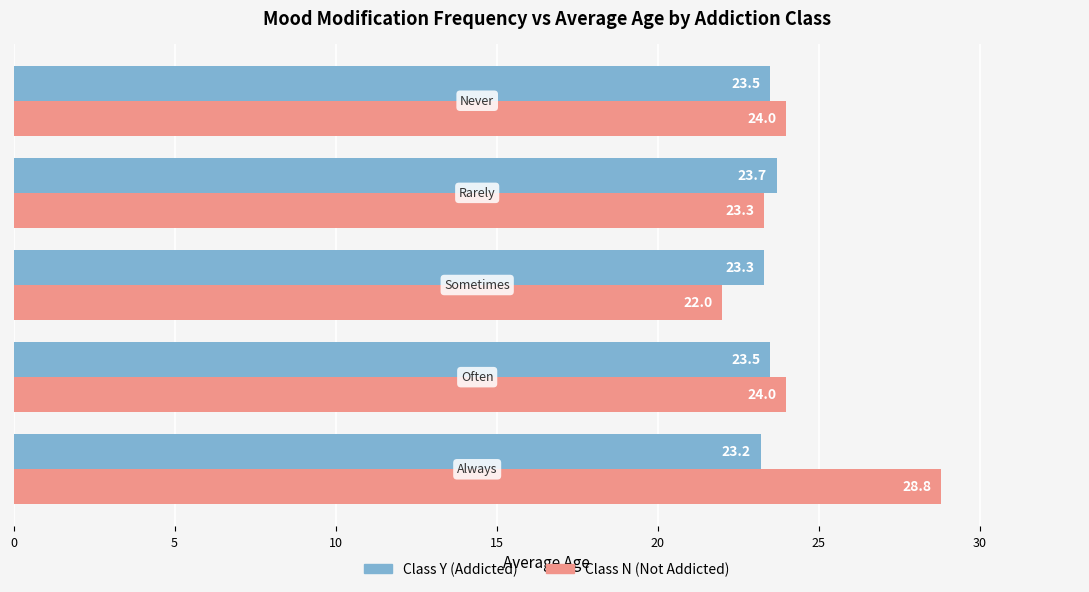

Read the Class Y (Addicted) value at Always.

23.2